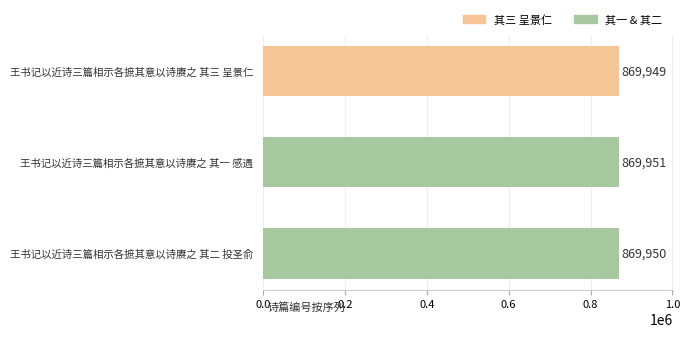

Are the bars grouped side by side (vs. stacked)?

No